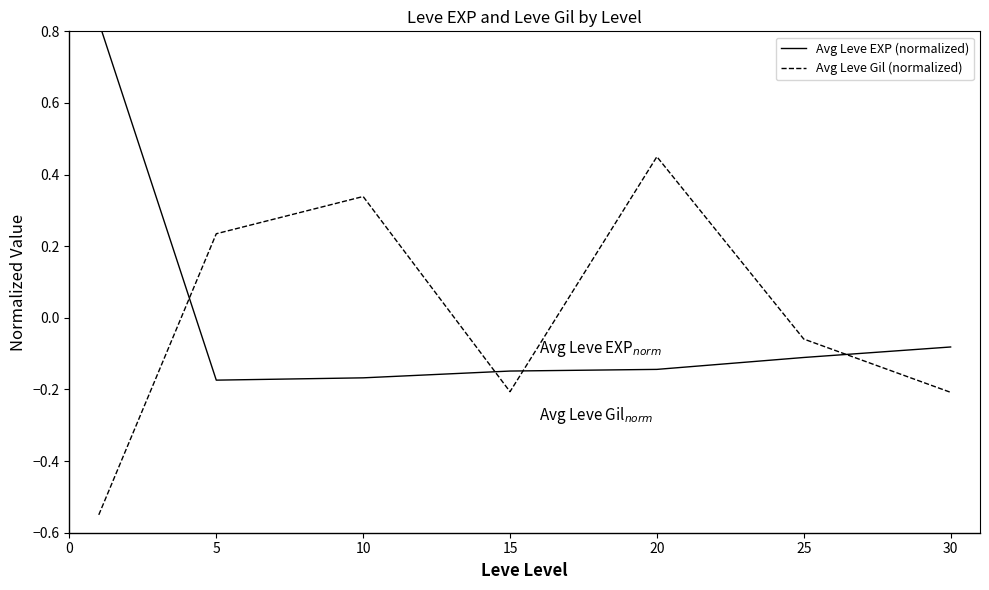

Which series has the largest range (max minus min)?

Avg Leve Gil (normalized)